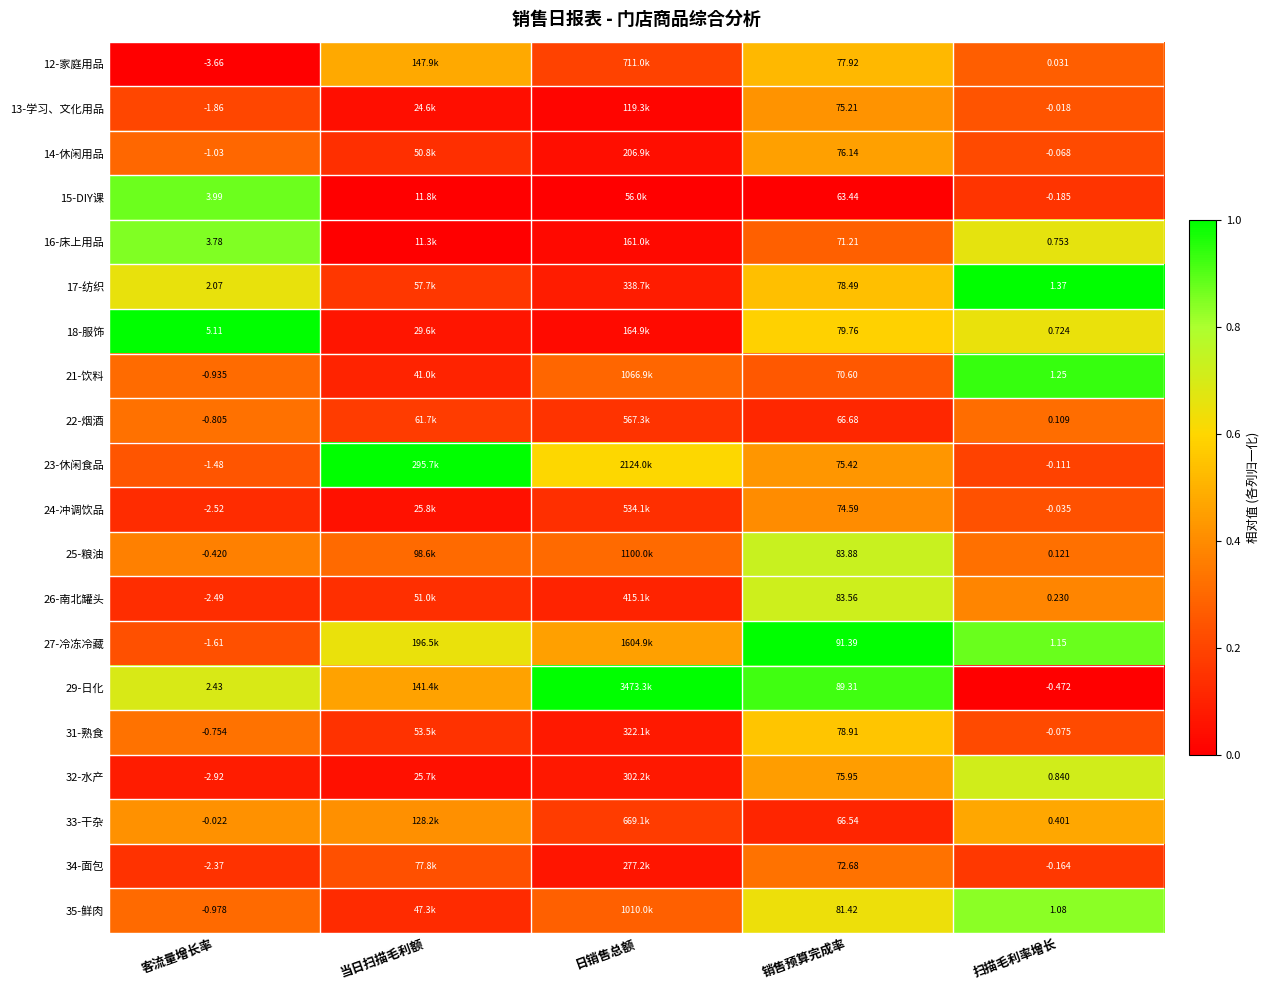

Between 扫描毛利率增长 and 当日扫描毛利额, which is larger?

当日扫描毛利额